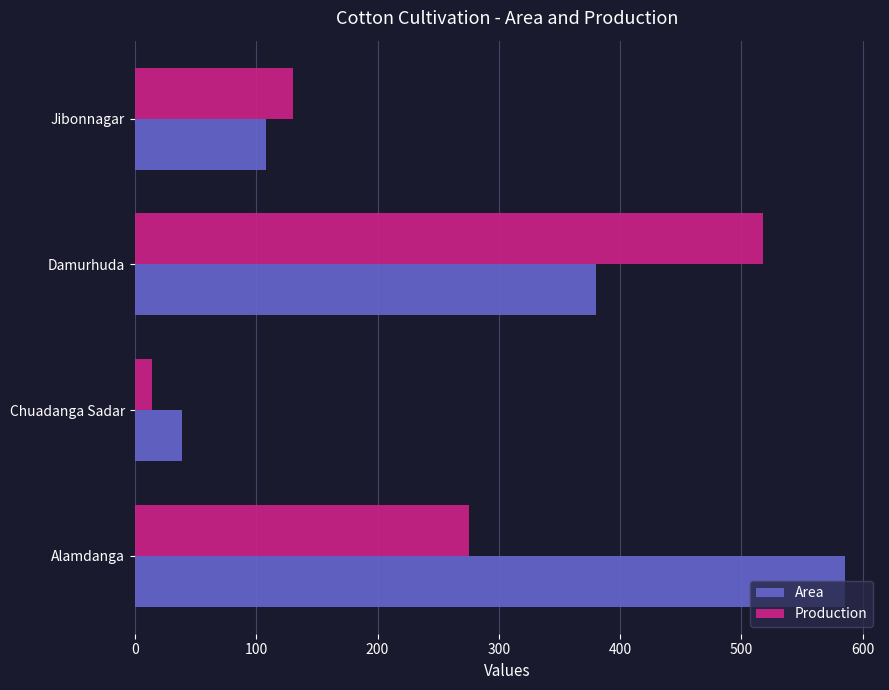

What is the difference between the maximum and minimum values in the Area series?

546.0